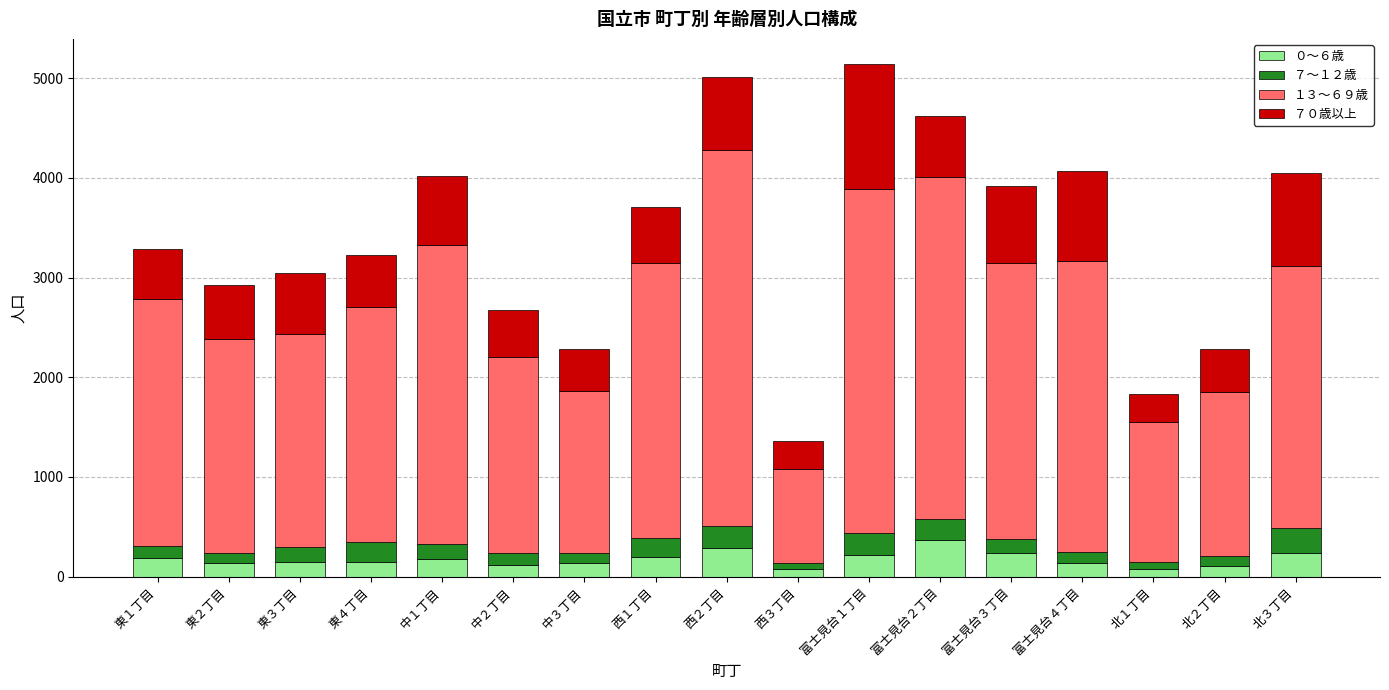

What is the total value across all series at 富士見台１丁目?

5137